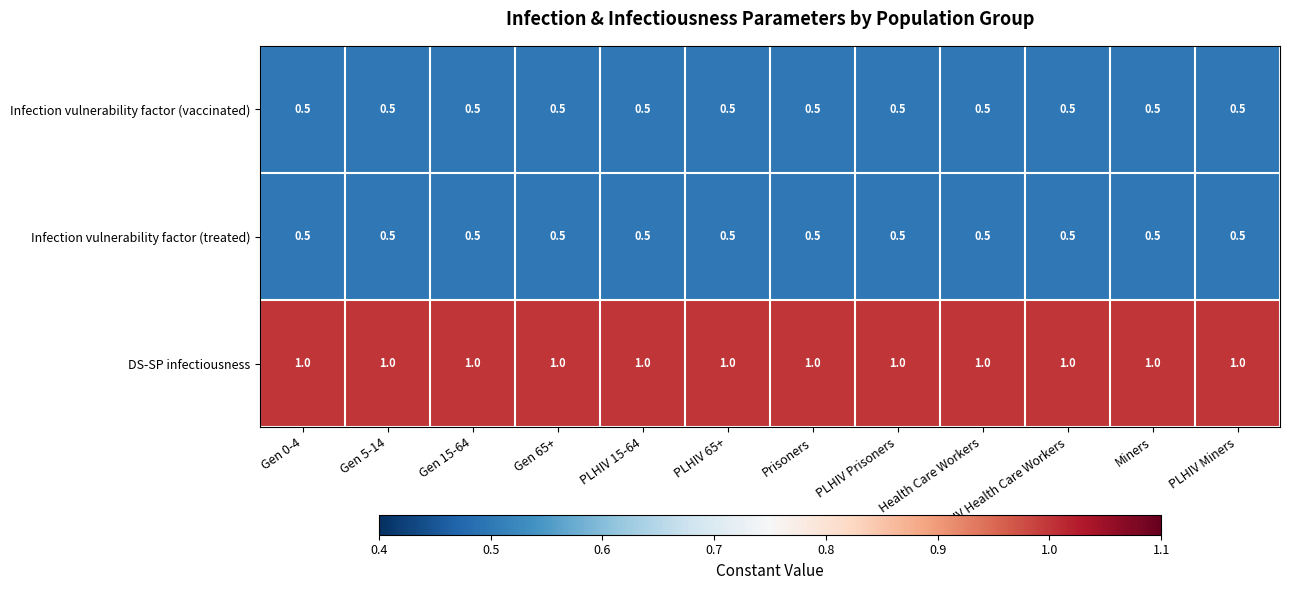

What is the difference between the highest and lowest values at PLHIV Miners?

0.5